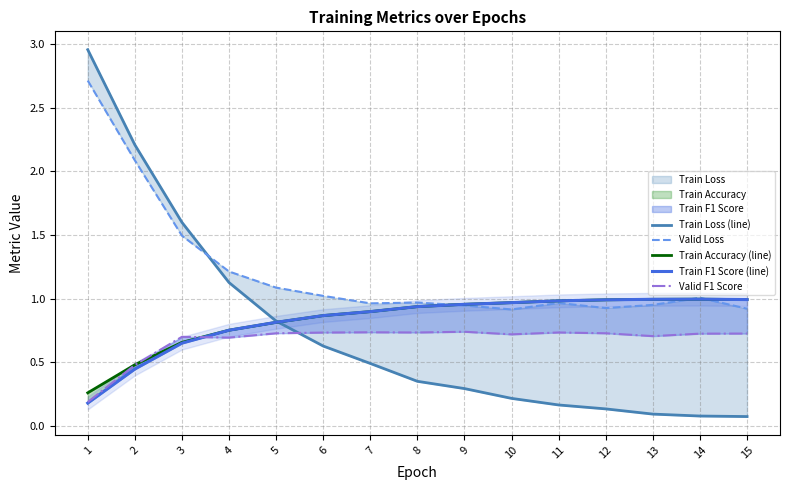

Reading right to left, extract all data points from this chart.

Train Loss (line): 15=0.1	14=0.1	13=0.1	12=0.1	11=0.2	10=0.2	9=0.3	8=0.4	7=0.5	6=0.6	5=0.8	4=1.1	3=1.6	2=2.2	1=3.0
Valid Loss: 15=0.9	14=1.0	13=1.0	12=0.9	11=1.0	10=0.9	9=0.9	8=1.0	7=1.0	6=1.0	5=1.1	4=1.2	3=1.5	2=2.1	1=2.7
Train Accuracy (line): 15=1.0	14=1.0	13=1.0	12=1.0	11=1.0	10=1.0	9=1.0	8=0.9	7=0.9	6=0.9	5=0.8	4=0.8	3=0.7	2=0.5	1=0.3
Train F1 Score (line): 15=1.0	14=1.0	13=1.0	12=1.0	11=1.0	10=1.0	9=1.0	8=0.9	7=0.9	6=0.9	5=0.8	4=0.8	3=0.7	2=0.4	1=0.2
Valid F1 Score: 15=0.7	14=0.7	13=0.7	12=0.7	11=0.7	10=0.7	9=0.7	8=0.7	7=0.7	6=0.7	5=0.7	4=0.7	3=0.7	2=0.5	1=0.2